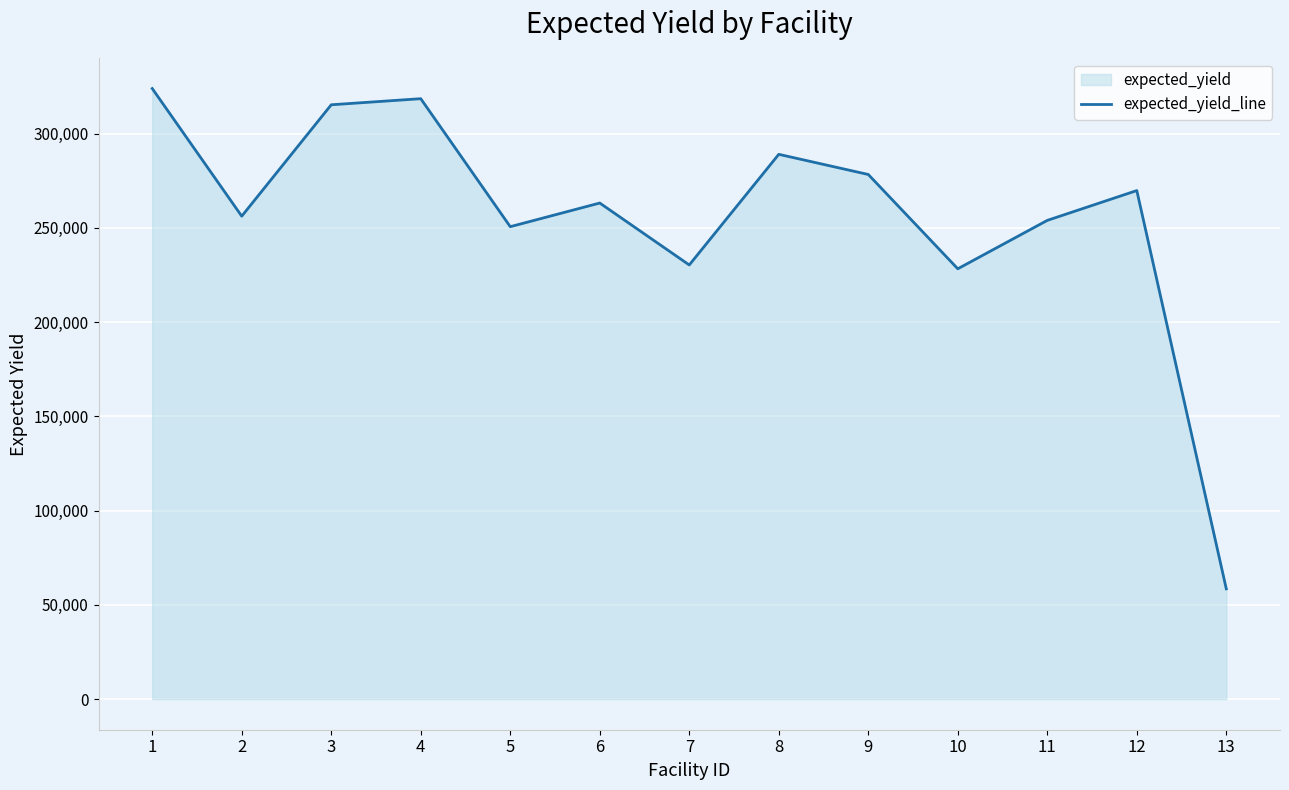

How many interior local peaks (higher than both neighbors) does the data have?

4